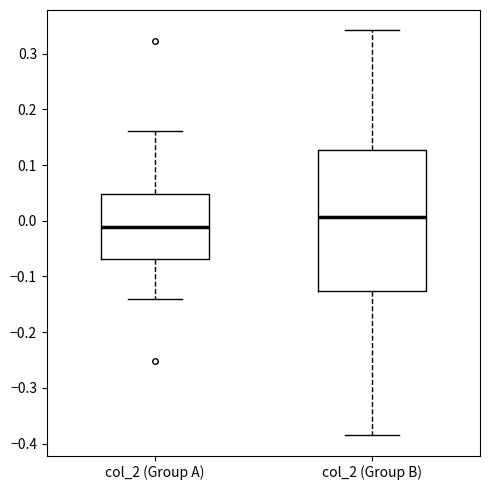

Which box has the lowest median line?

col_2 (Group A)